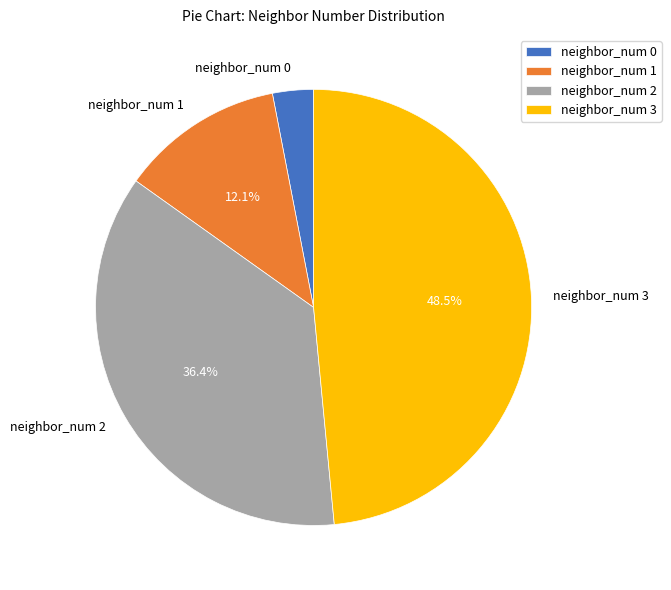

Is it true that neighbor_num 3 is 63% of the pie?

False